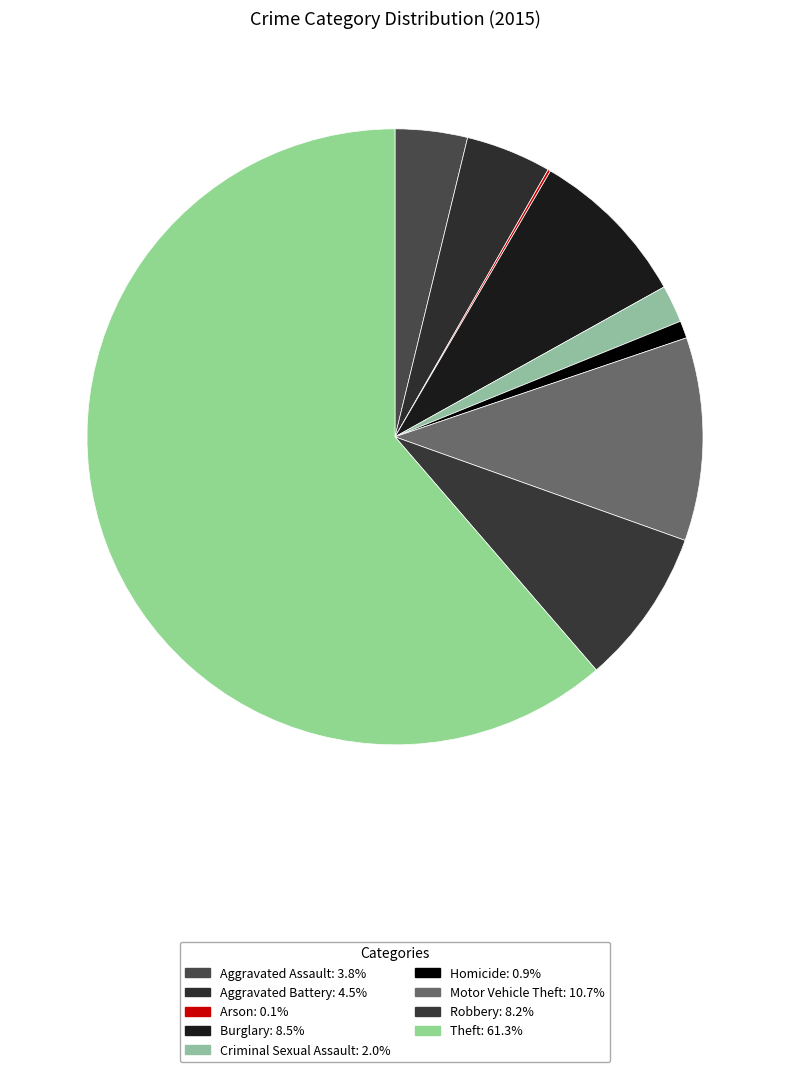

How much of the chart is everything except Homicide?

99.1%